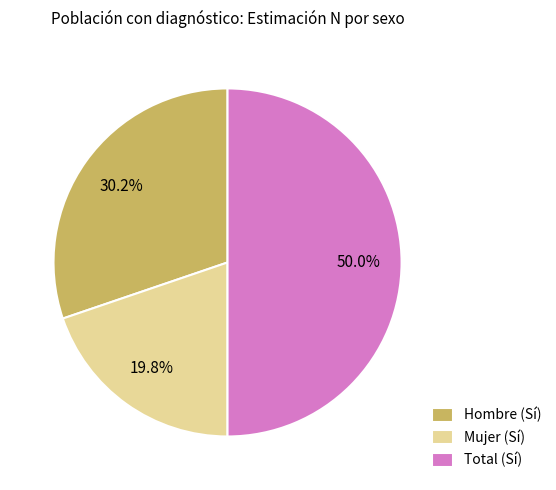

To the nearest percent, what portion does Hombre (Sí) represent?

30%